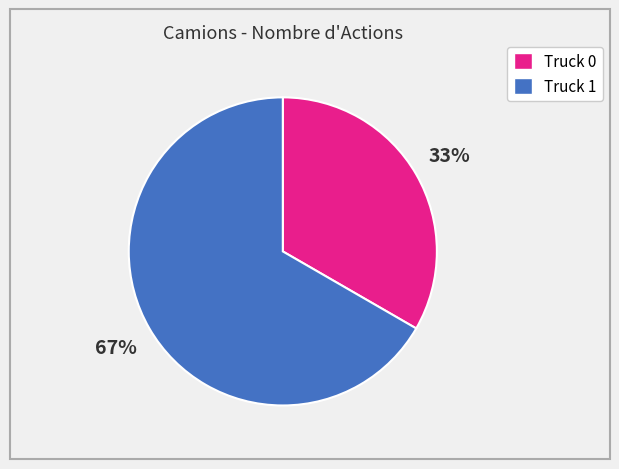

To the nearest percent, what percentage of the pie is Truck 0?

33%